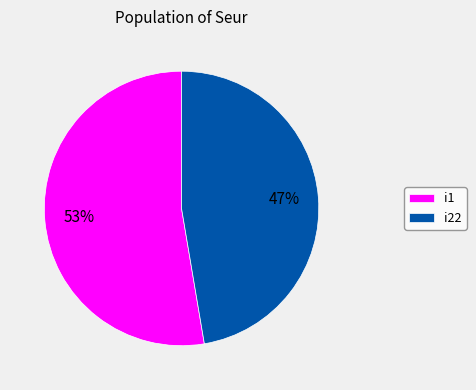

Is i1 the majority of the pie?

Yes